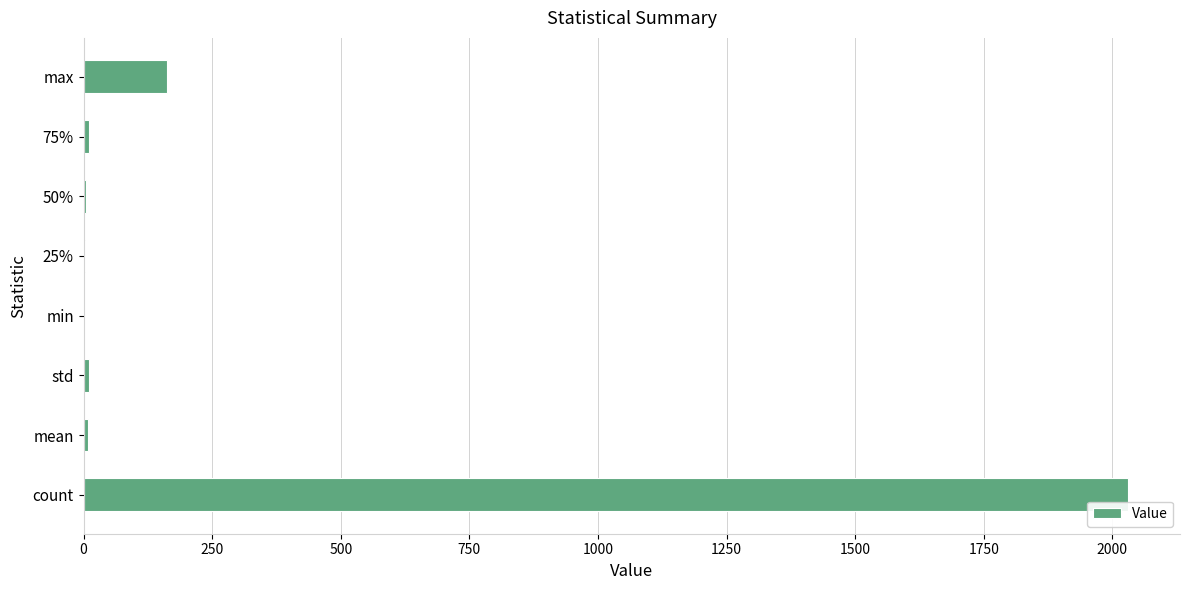

Between min and count, which is larger?

count